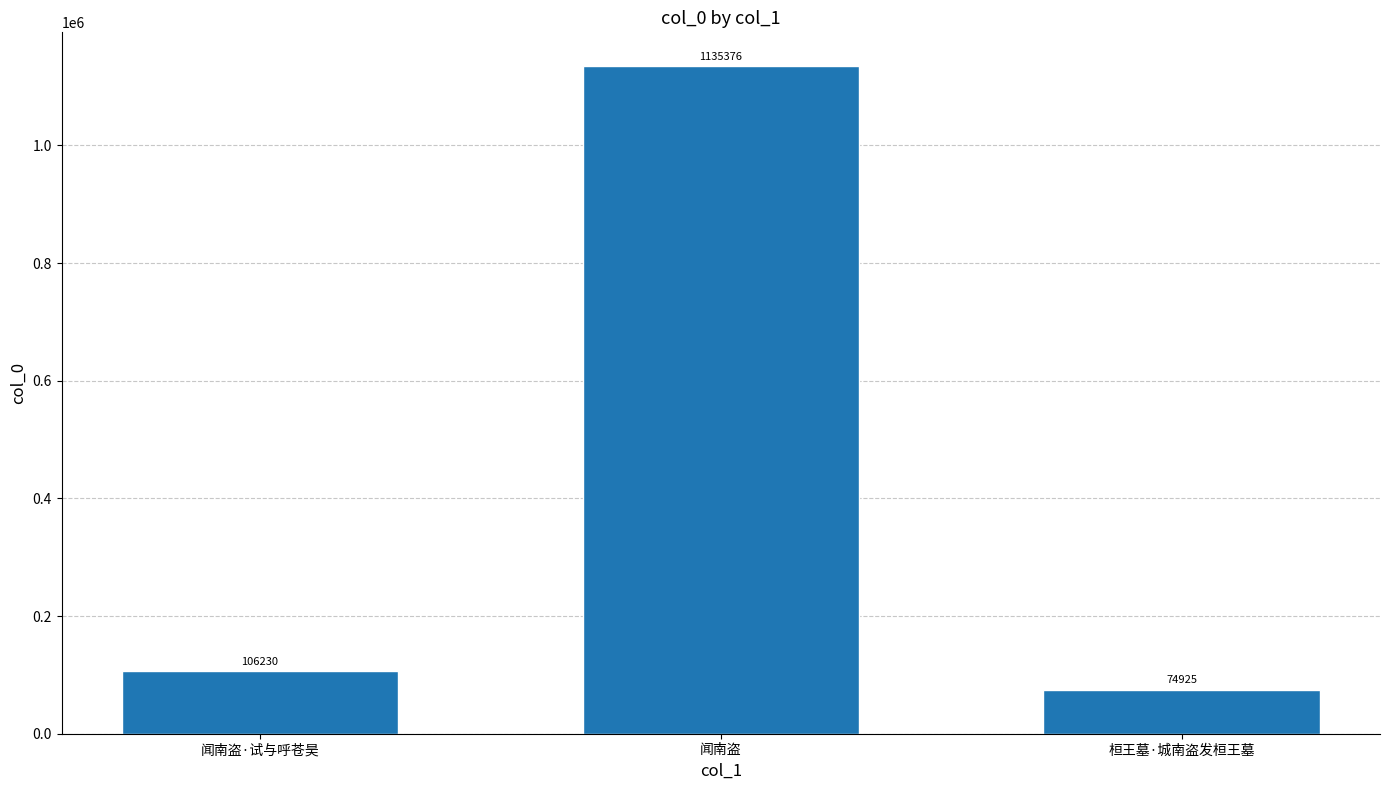

What is the average value?

438844